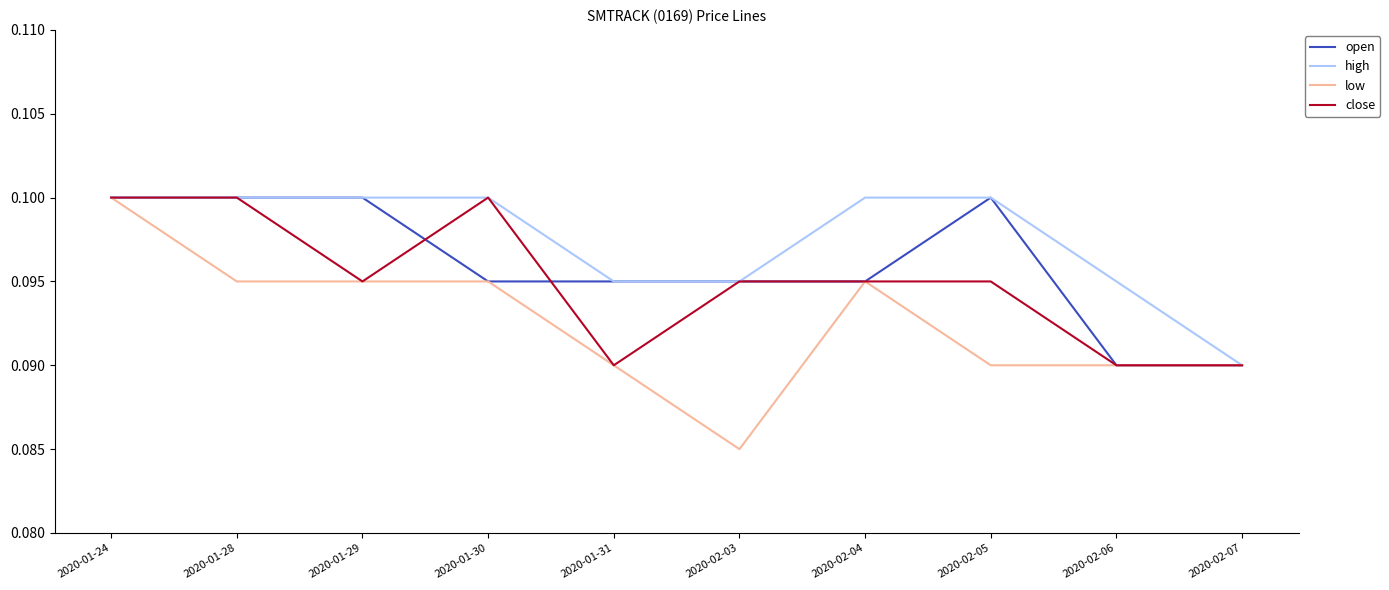

The value of high at 2020-01-28 is 0.2. True or false?

False